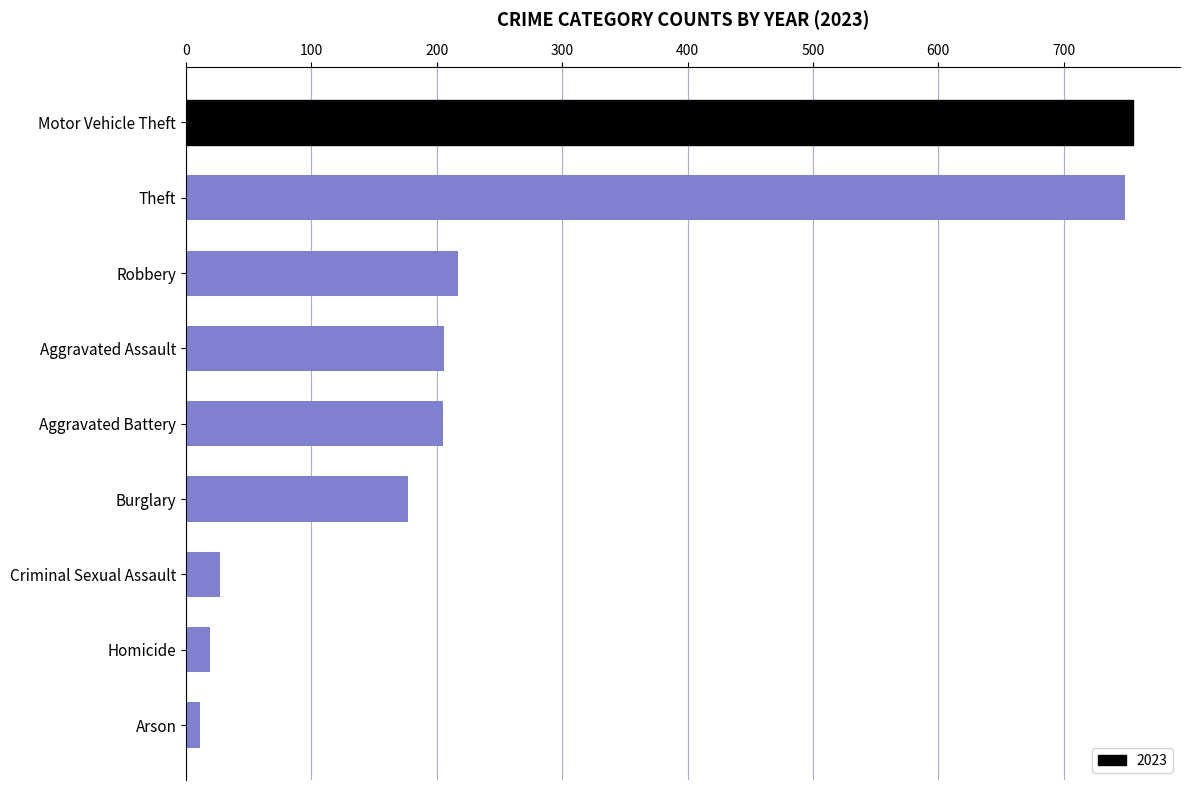

What is the greatest value displayed?

755